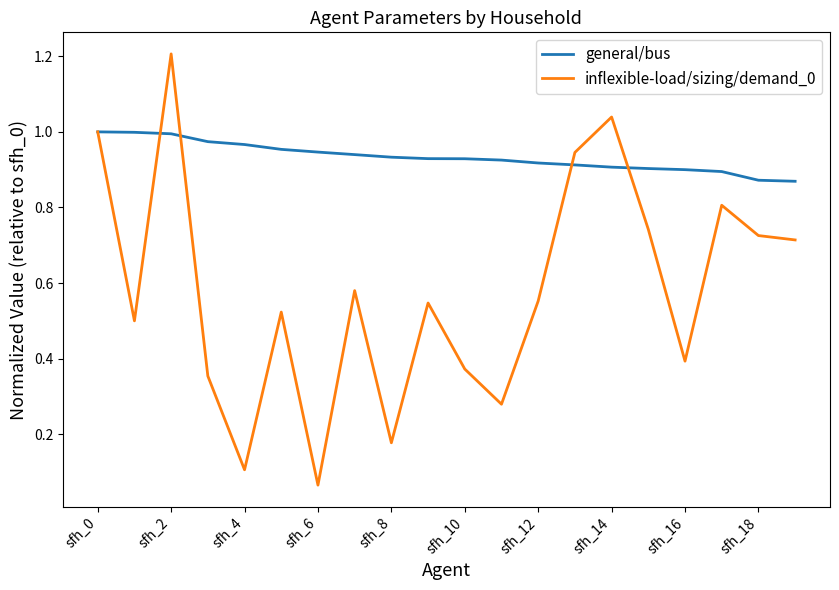

Rank the series by their average value, from lowest to highest.

inflexible-load/sizing/demand_0, general/bus